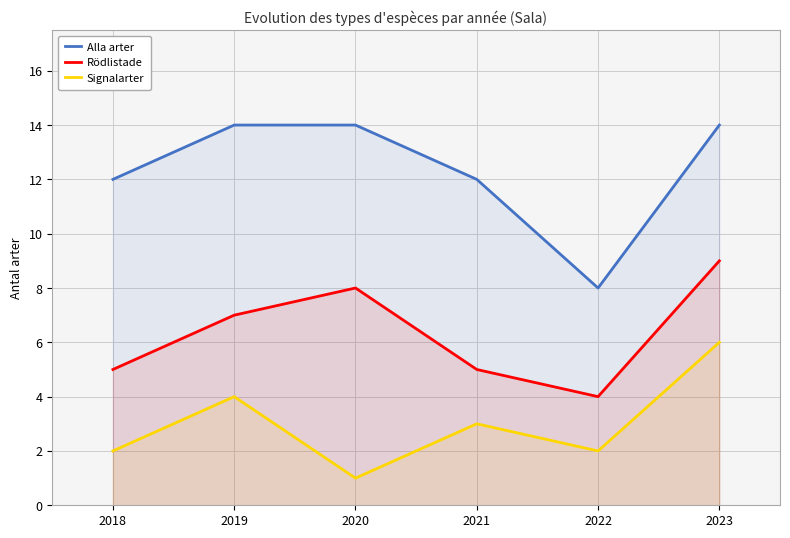

How many data points in Rödlistade are above 7?

2